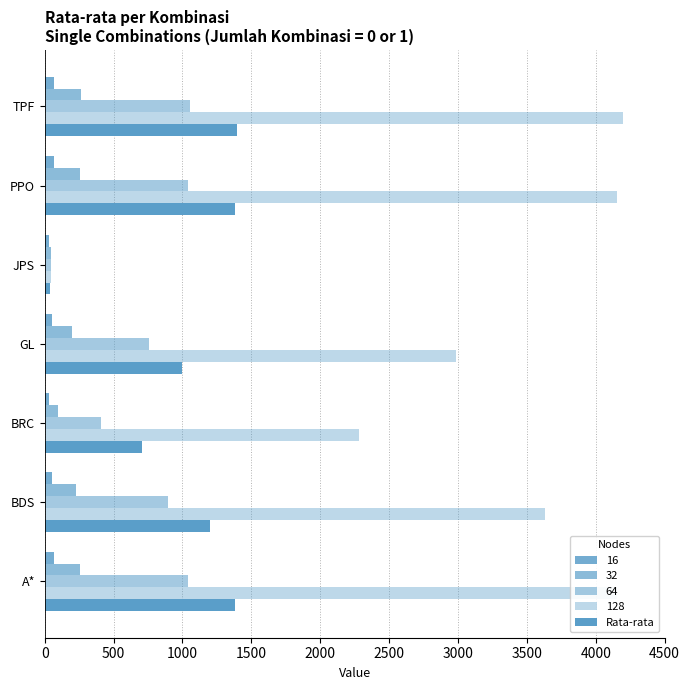

Count the number of categories in the chart.

7